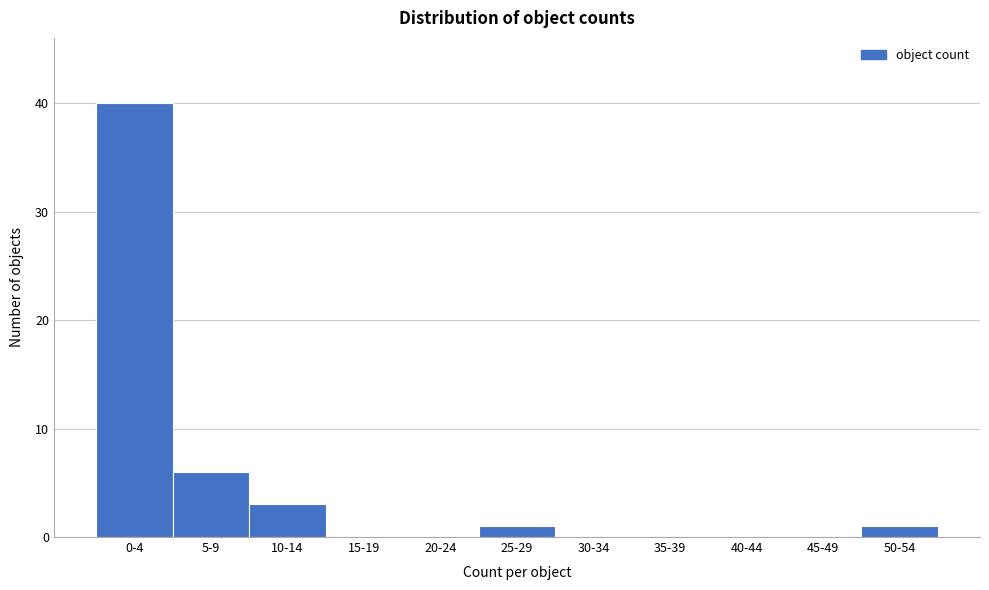

Reading left to right, extract all data points from this chart.

0-4=40	5-9=6	10-14=3	15-19=0	20-24=0	25-29=1	30-34=0	35-39=0	40-44=0	45-49=0	50-54=1